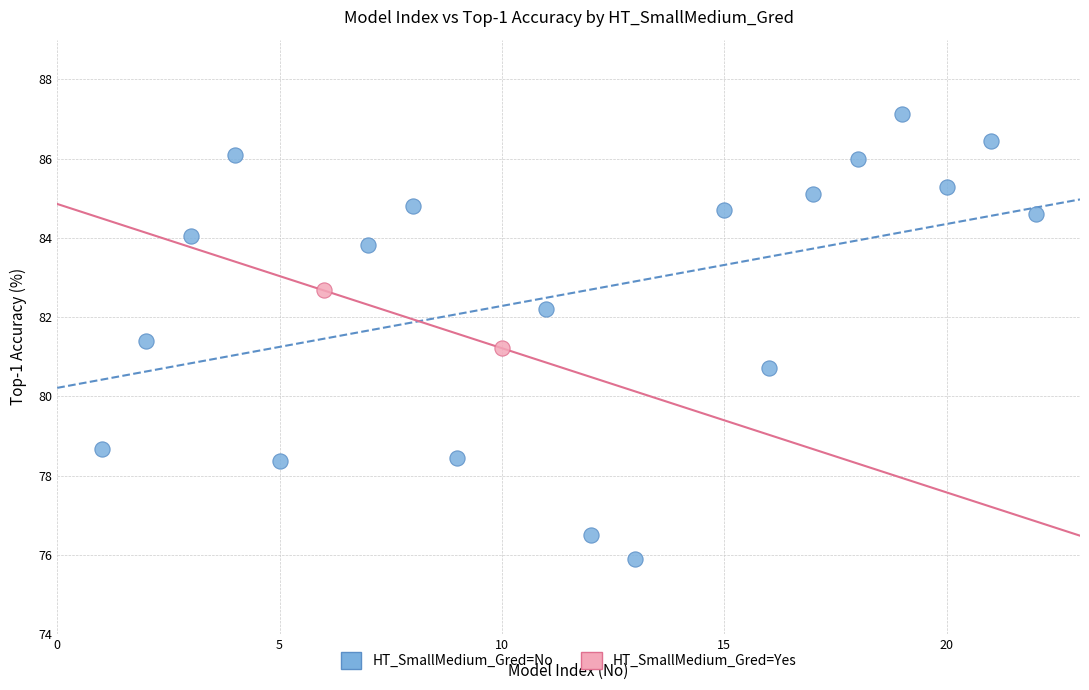

What are all the series names shown in the legend?

HT_SmallMedium_Gred=No, HT_SmallMedium_Gred=Yes